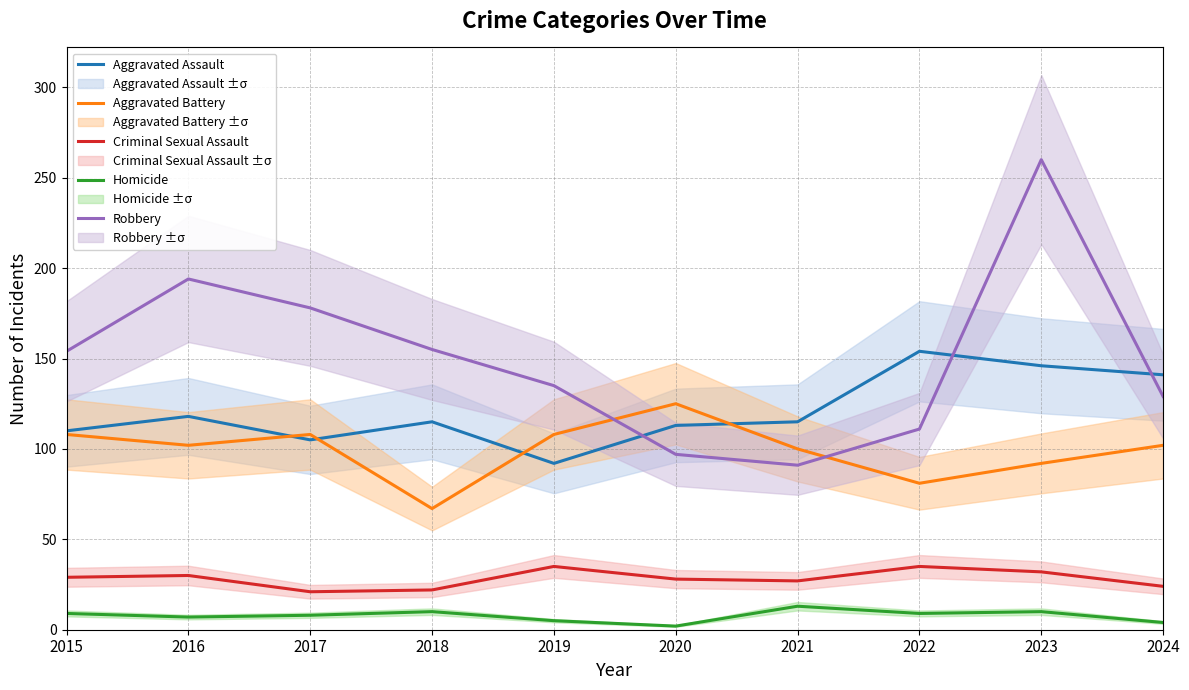

What is the value of the Aggravated Assault point at the 5th from the left?

92